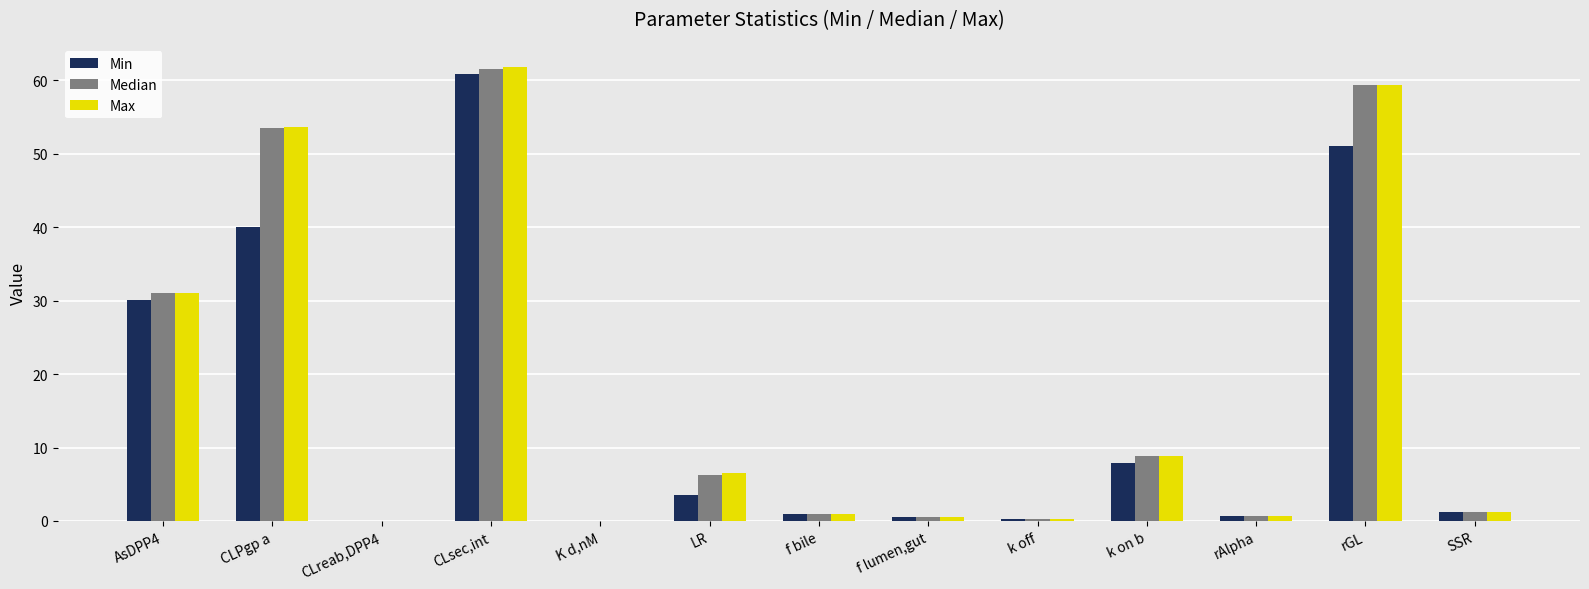

How many series are shown in this chart?

3